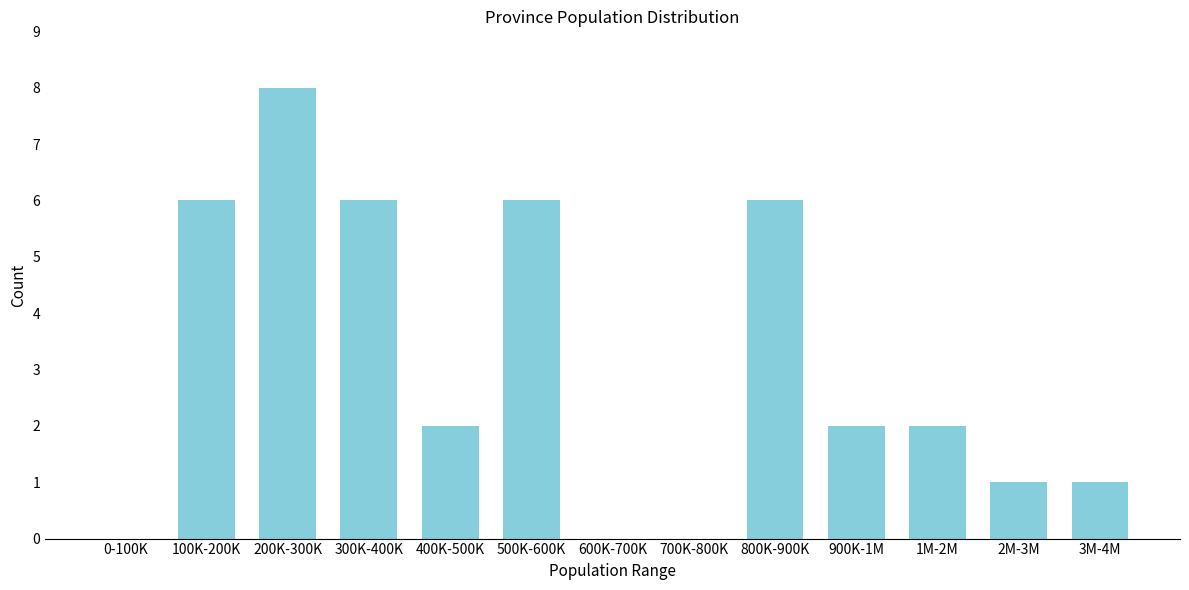

Reading left to right, transcribe all the data shown in this chart.

0-100K=0	100K-200K=6	200K-300K=8	300K-400K=6	400K-500K=2	500K-600K=6	600K-700K=0	700K-800K=0	800K-900K=6	900K-1M=2	1M-2M=2	2M-3M=1	3M-4M=1